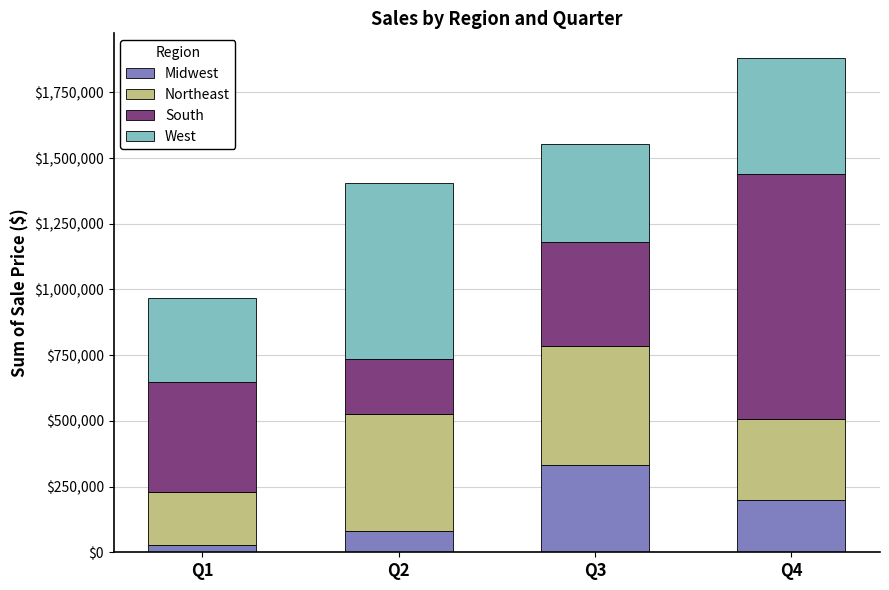

At which label does Midwest reach its peak?

Q3